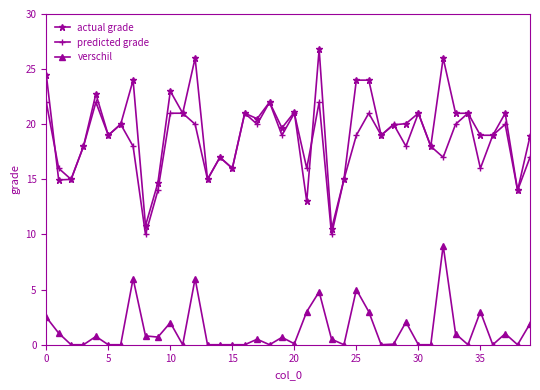

True or false: predicted grade and verschil cross at least once.

False